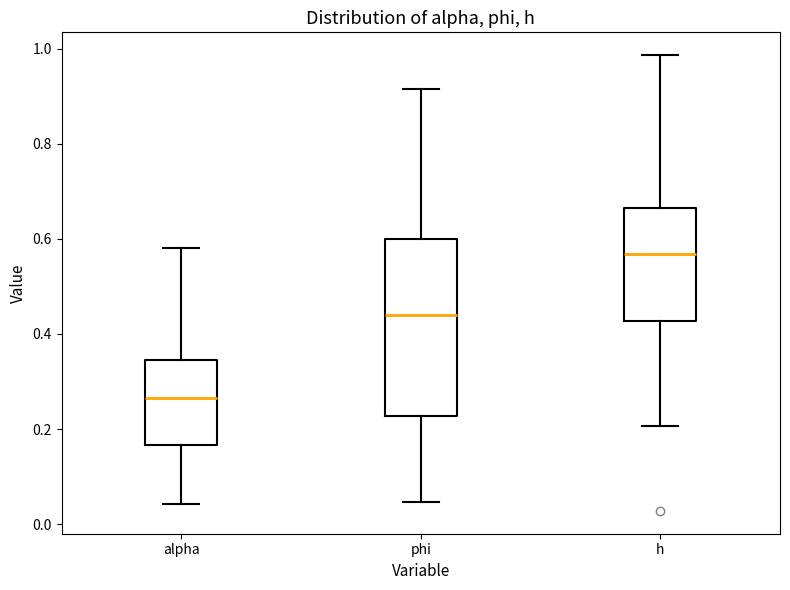

Reading left to right, transcribe this box plot: for each box, give where its median line is, the range the box spans, and where its two whiskers end, as read against the y-axis. The values are not printed on the chart, so give them approximately, as read against the axis.

alpha: median 0.26, box 0.16 to 0.34, whiskers 0.04 to 0.58
phi: median 0.44, box 0.22 to 0.60, whiskers 0.04 to 0.92
h: median 0.56, box 0.42 to 0.66, whiskers 0.20 to 0.98